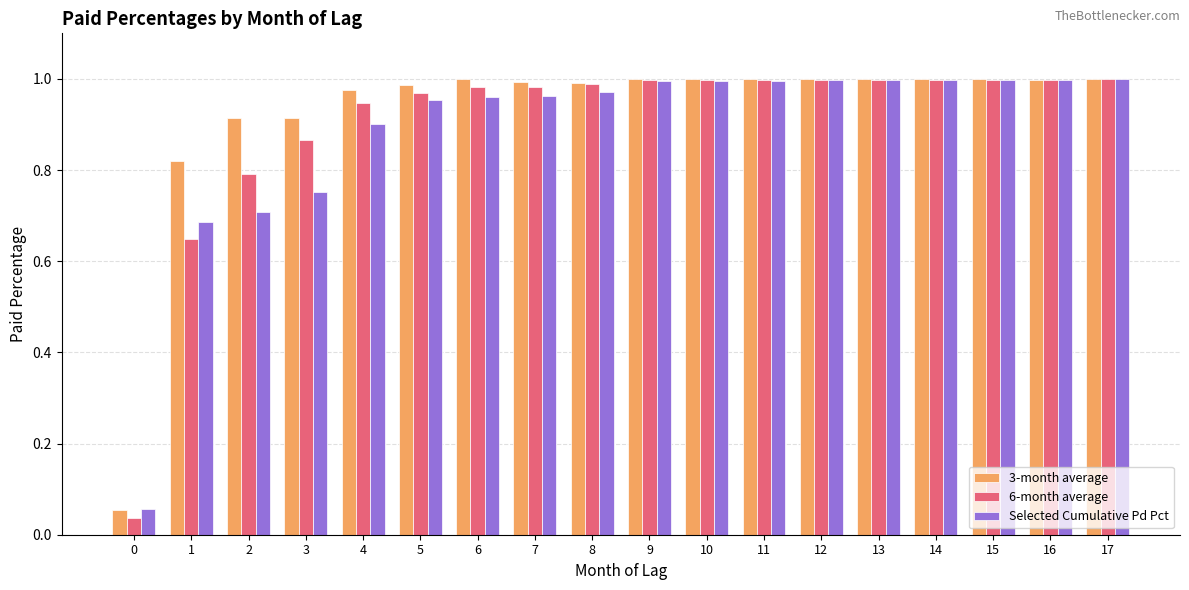

What are all the series names shown in the legend?

3-month average, 6-month average, Selected Cumulative Pd Pct